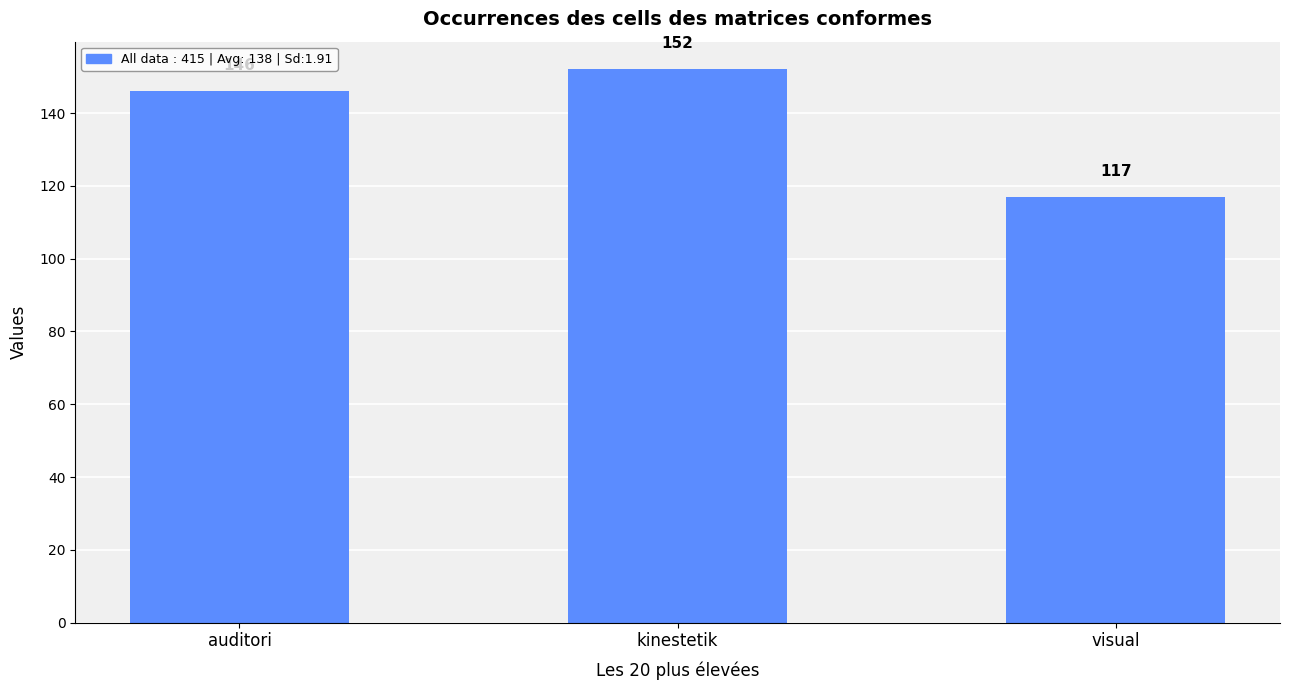

Reading left to right, list all the values displayed in this chart.

auditori=146	kinestetik=152	visual=117